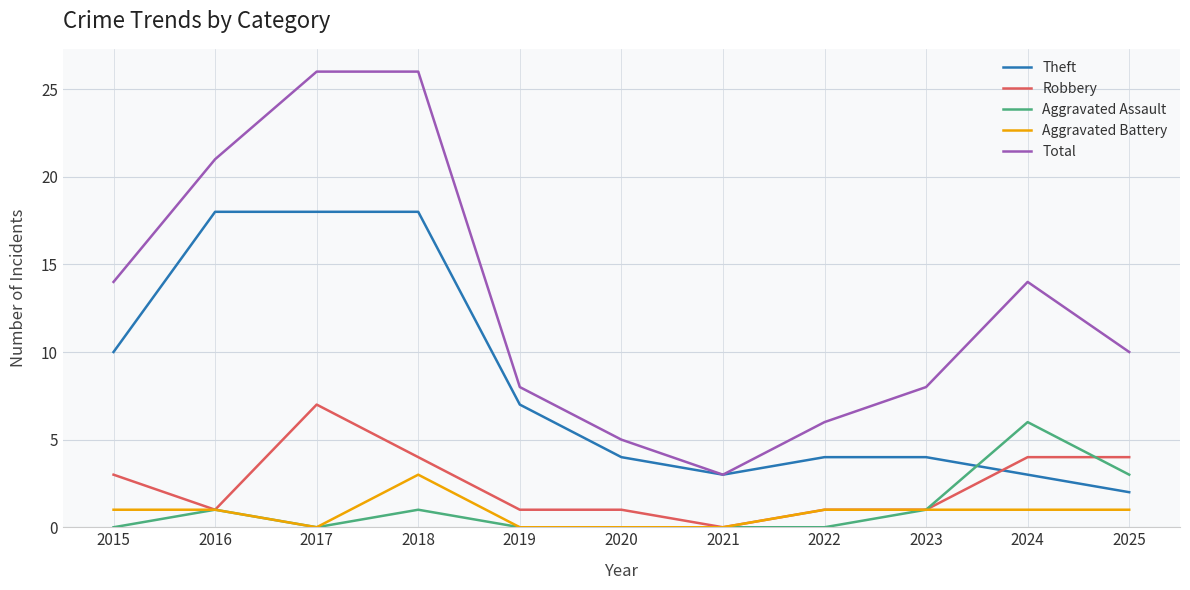

Does the chart have visible grid lines?

Yes